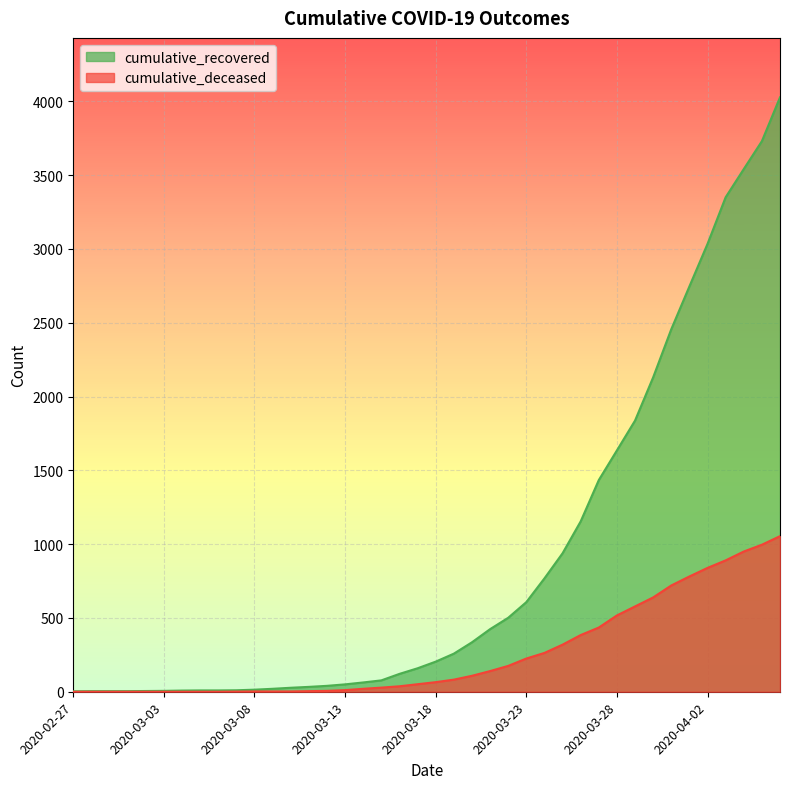

How many lines are shown in the chart?

2